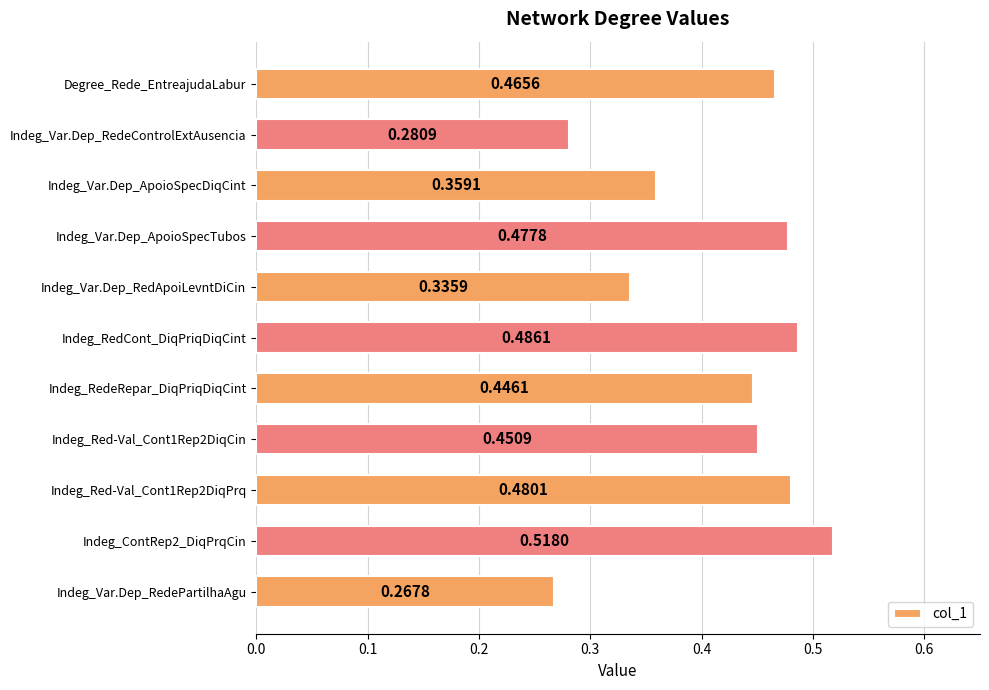

How many distinct data groups are displayed?

1